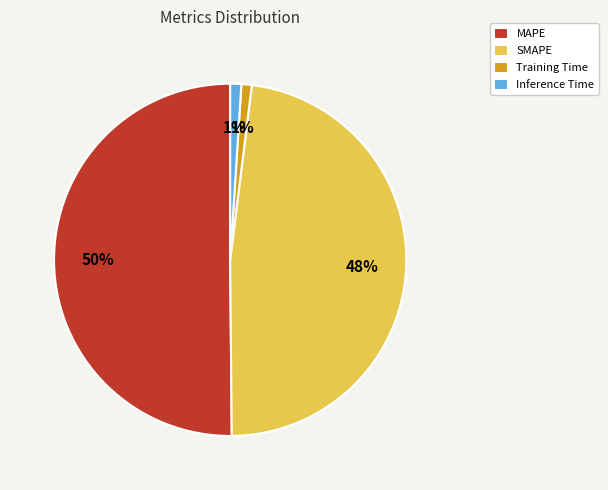

What is the majority slice?

MAPE